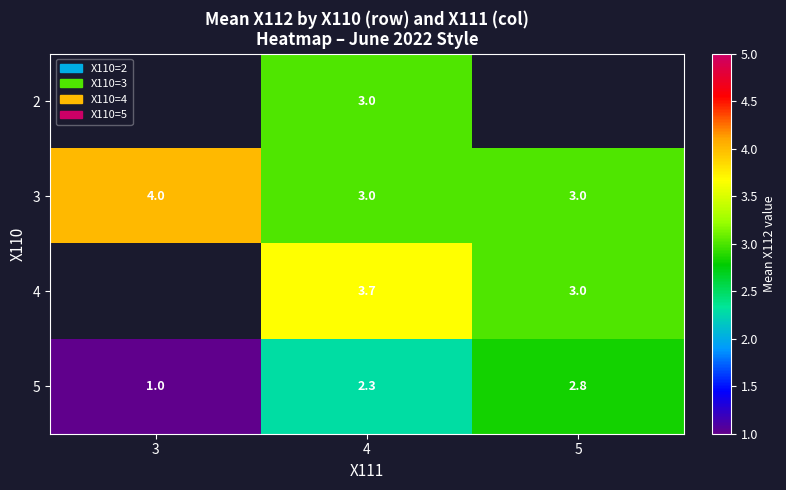

At which category does the chart reach its peak across all series?

3